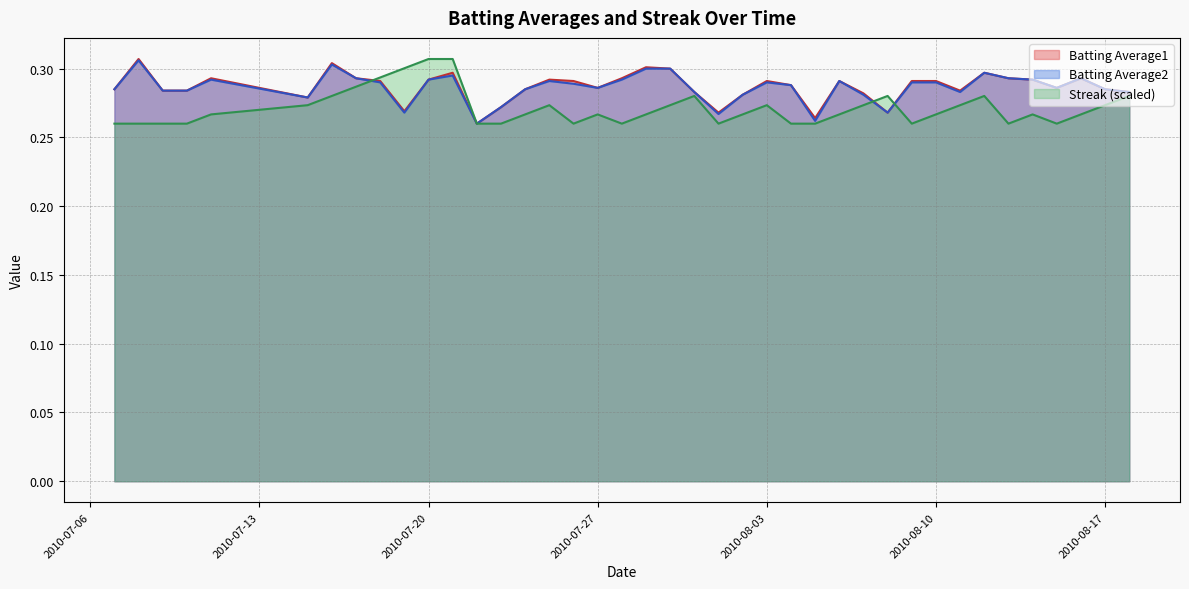

At how many categories does at least one series exceed 0?

40